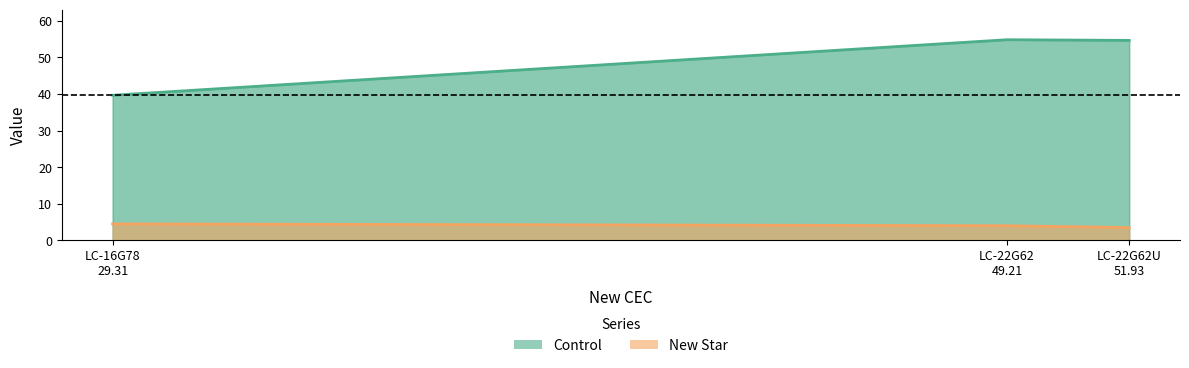

What is the label of the 1st point from the right?

LC-22G62U 51.93